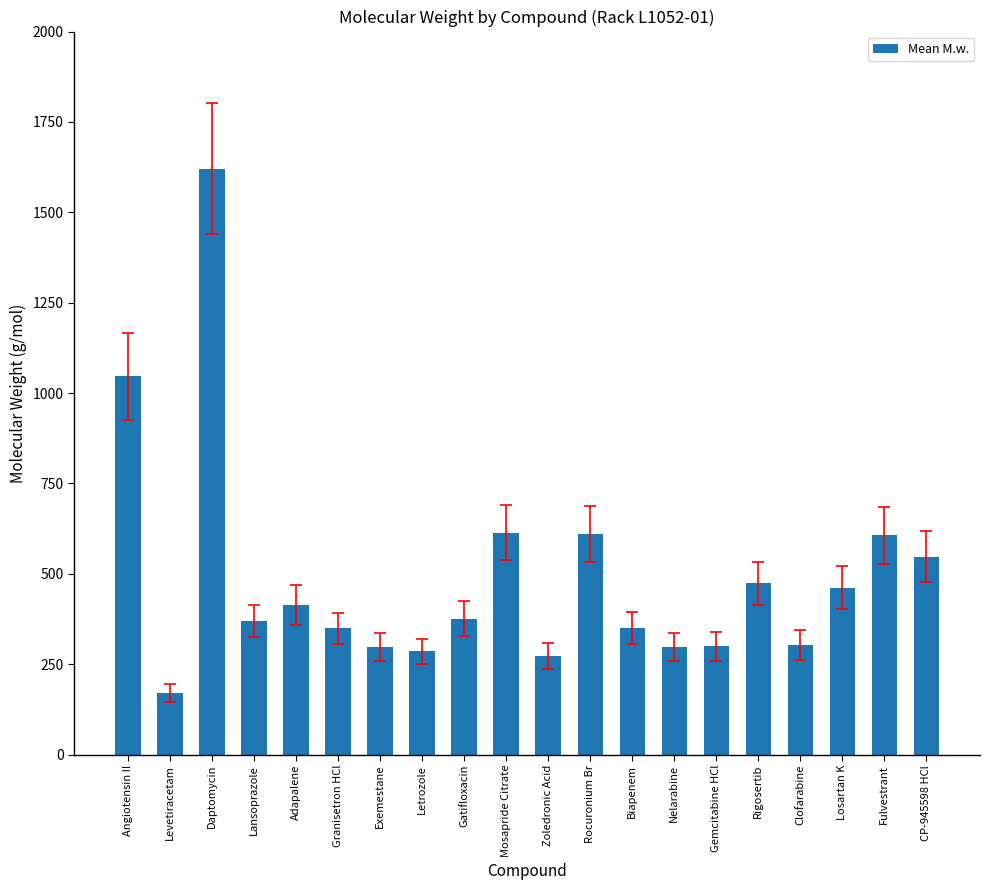

Where does the data first go above 375?

Angiotensin II